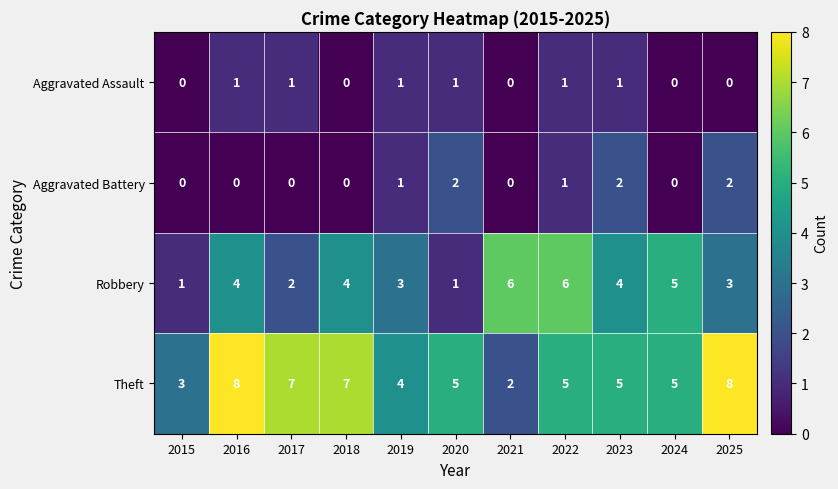

Which series has the widest spread of values?

Theft